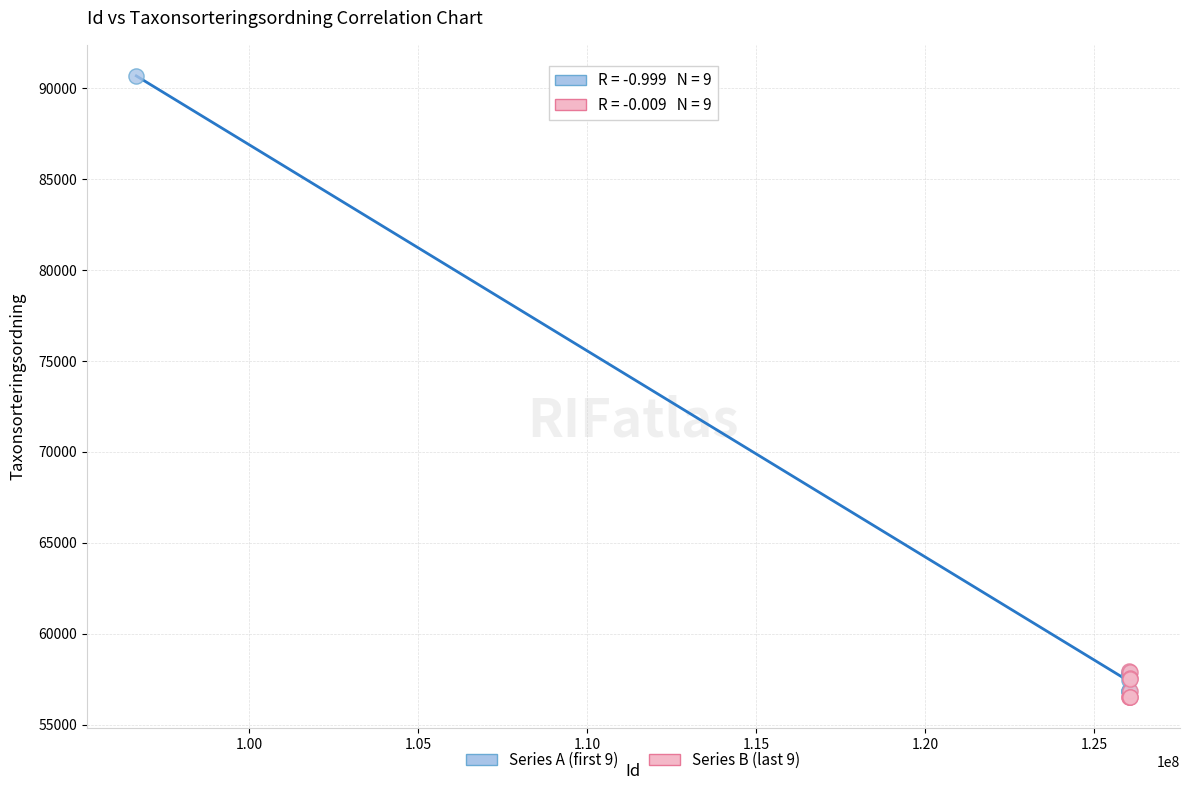

Which series has the largest Y range (max minus min)?

Series A (first 9)